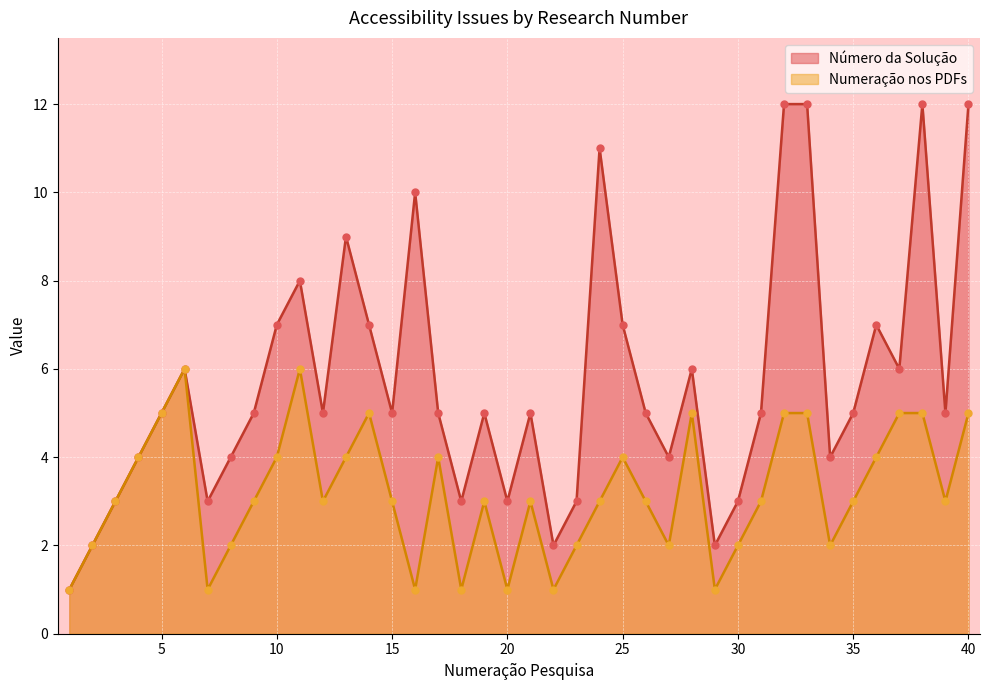

Which series contains the highest Y value?

Número da Solução